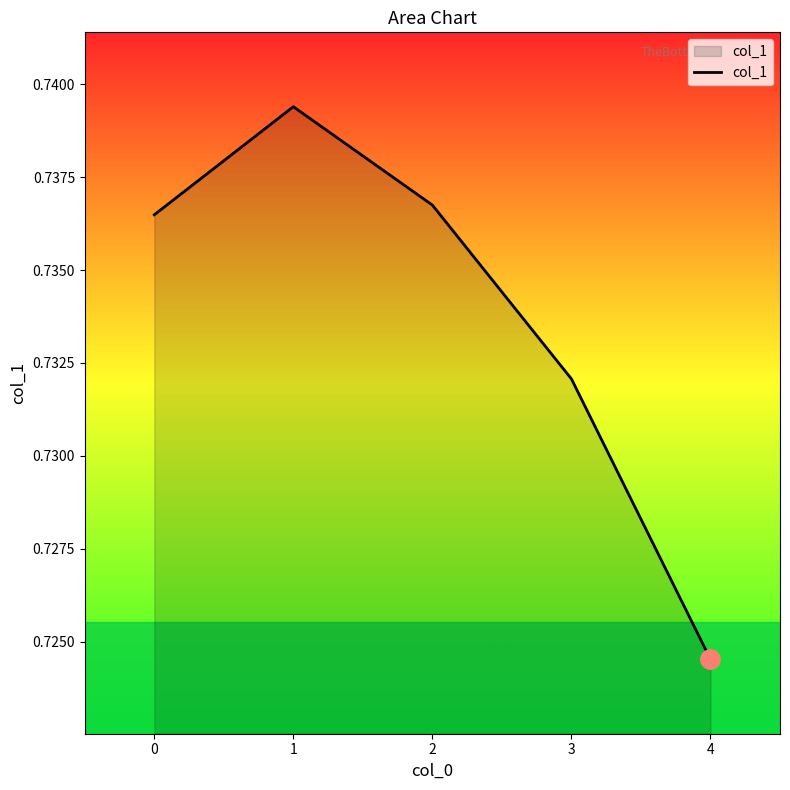

Which label corresponds to the smallest value in the chart?

4